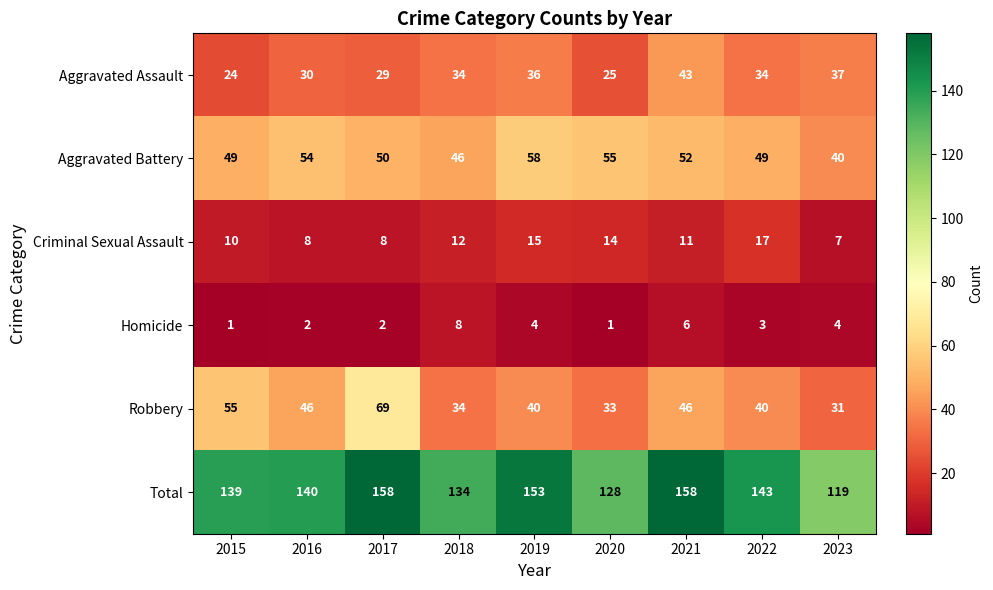

Between 2018 and 2023, which series saw the biggest shift?

Total